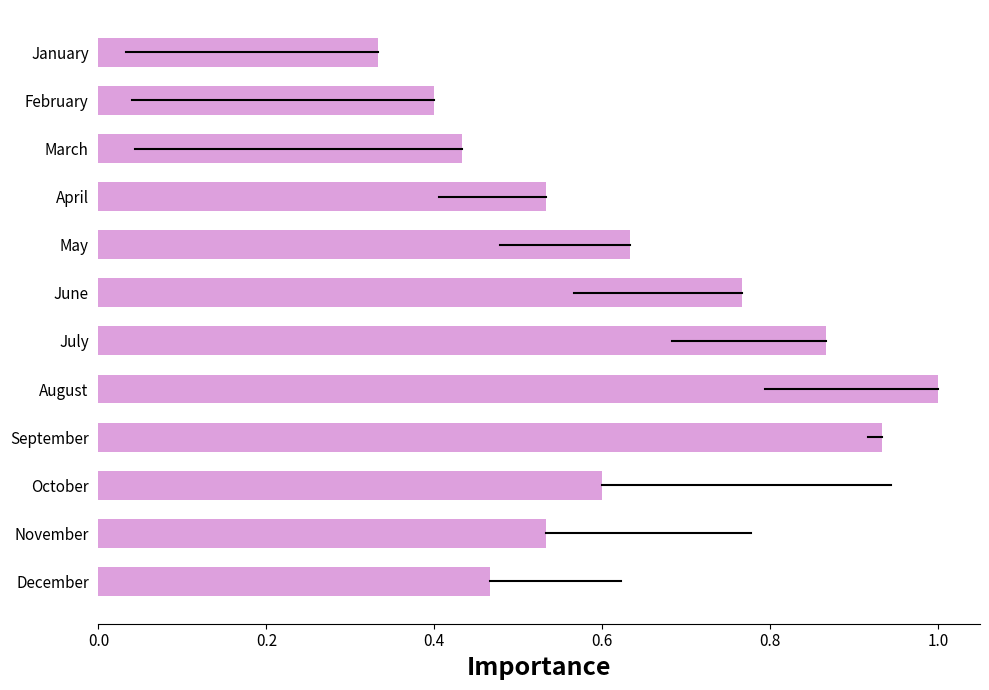

Which has a higher value, January or September?

September